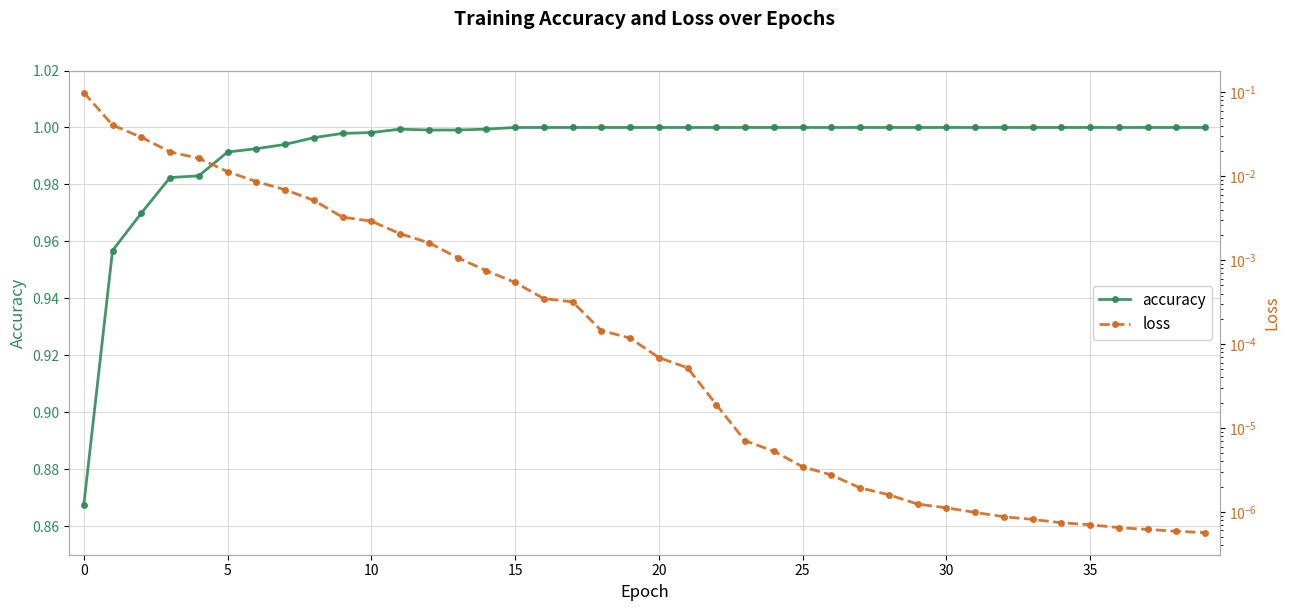

True or false: loss has more than 0 points higher than both neighbors.

False